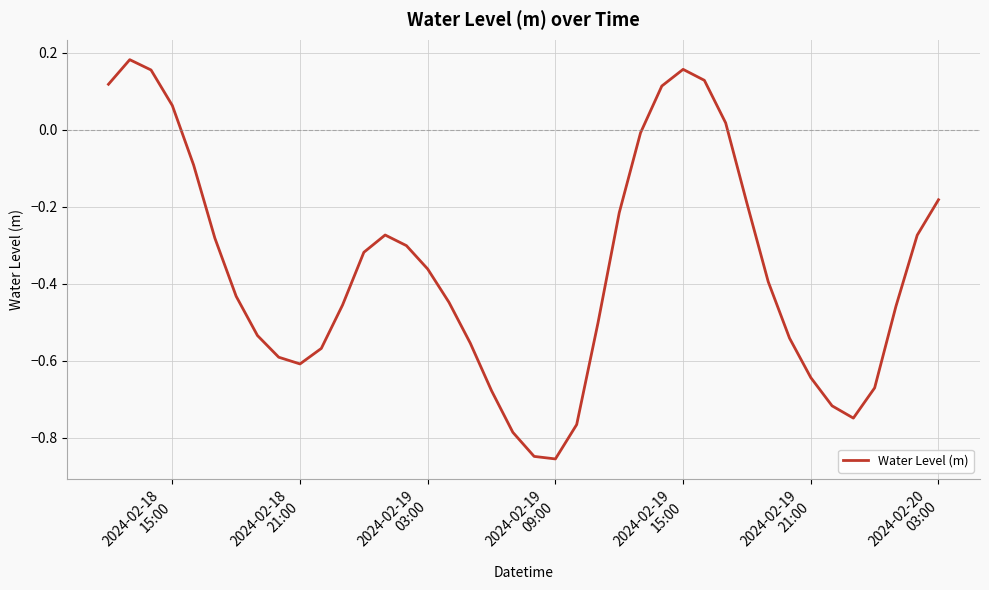

How many lines are shown in the chart?

1